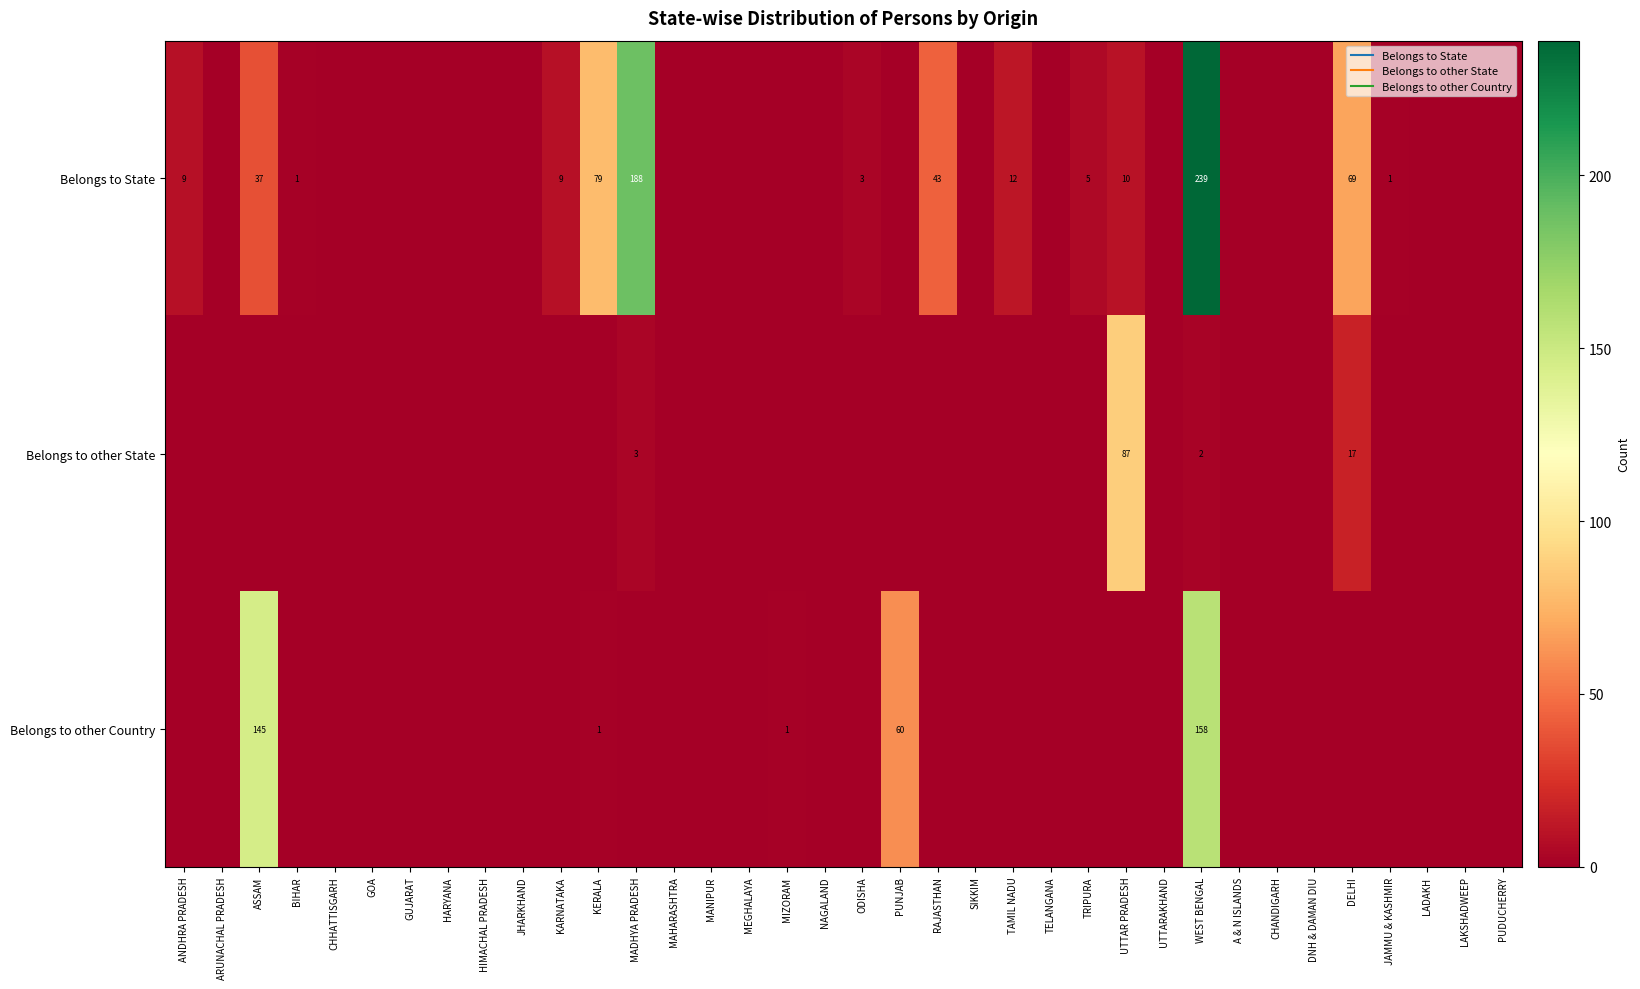

True or false: Belongs to other State has a value of -55 at KERALA.

False